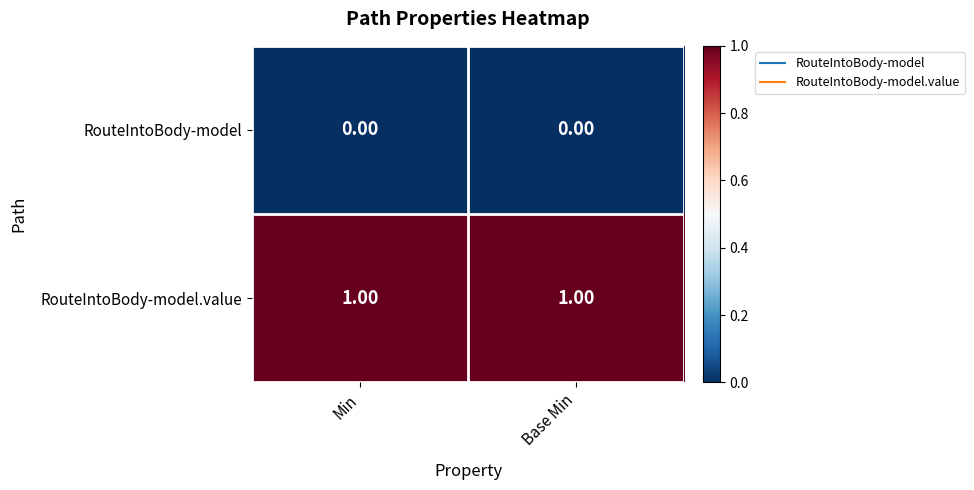

What is the total value across all series at Min?

1